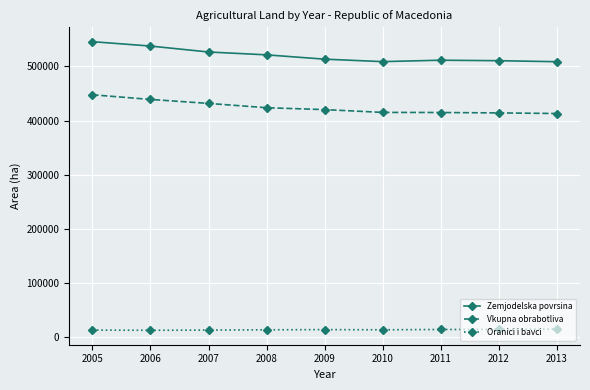

What is the smallest value displayed?

12991